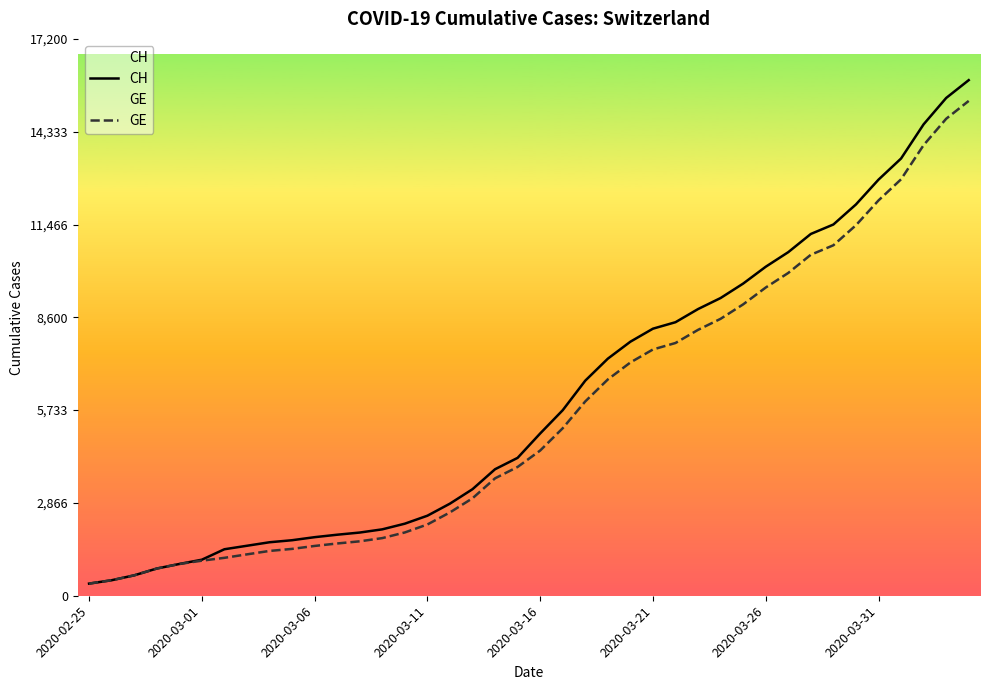

How many data points in GE are less than 4485?

20